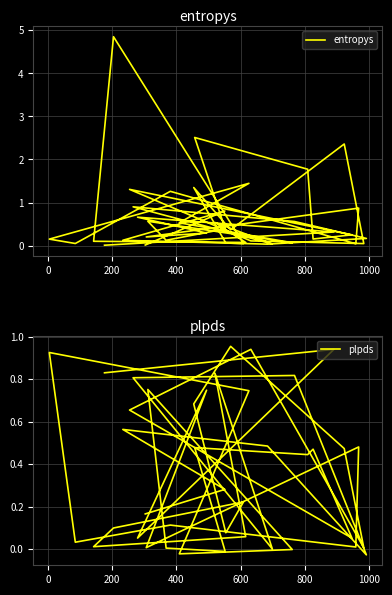

How many categories are shown in the chart?

40